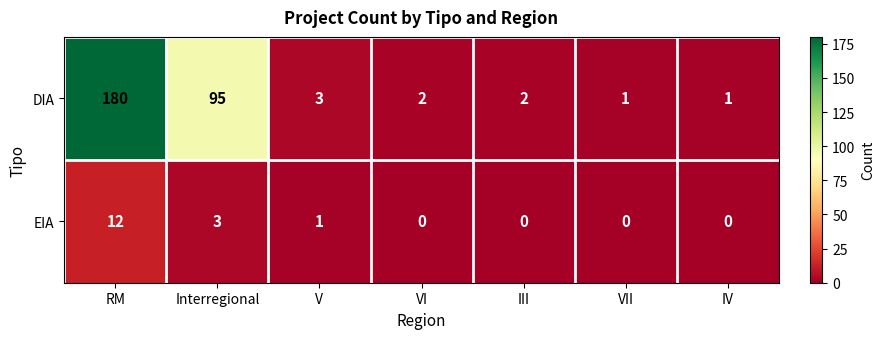

The DIA series shows 2 at IV. True or false?

False